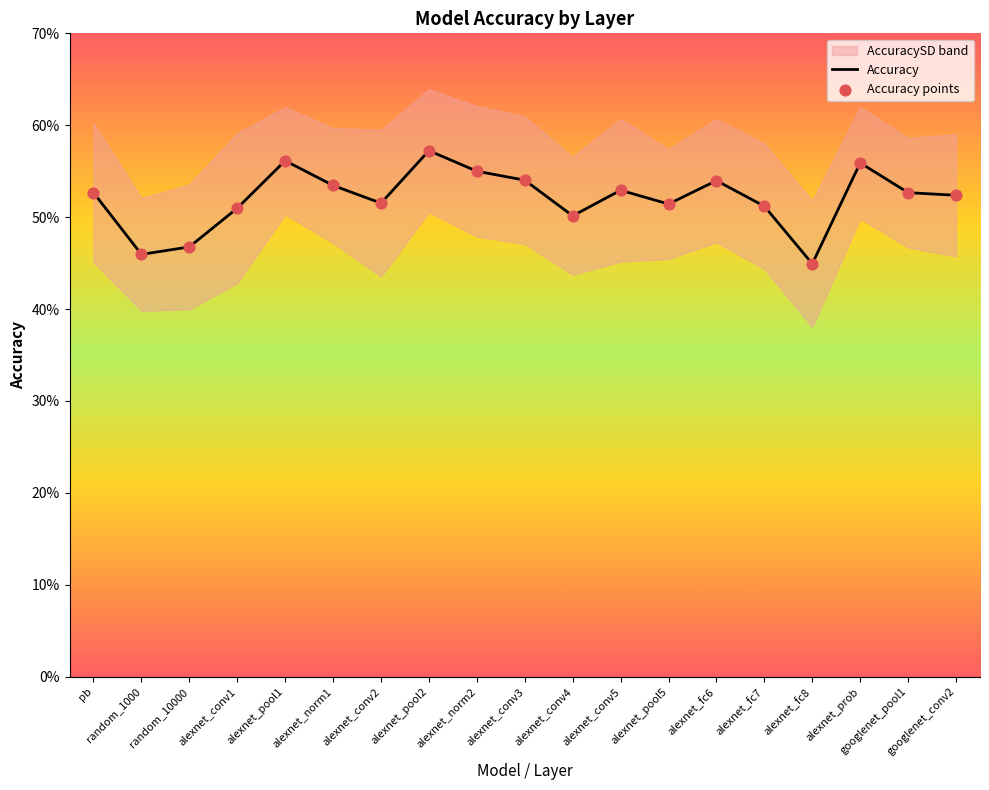

At which category is the sum across all series the highest?

alexnet_pool2